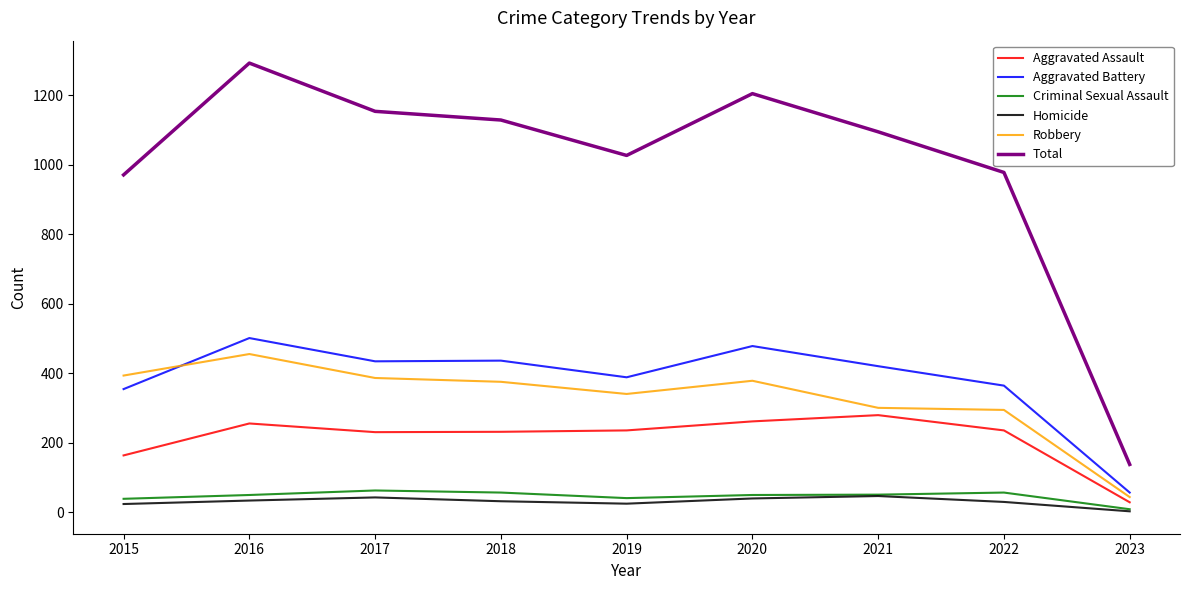

True or false: Total and Criminal Sexual Assault cross at least once.

False